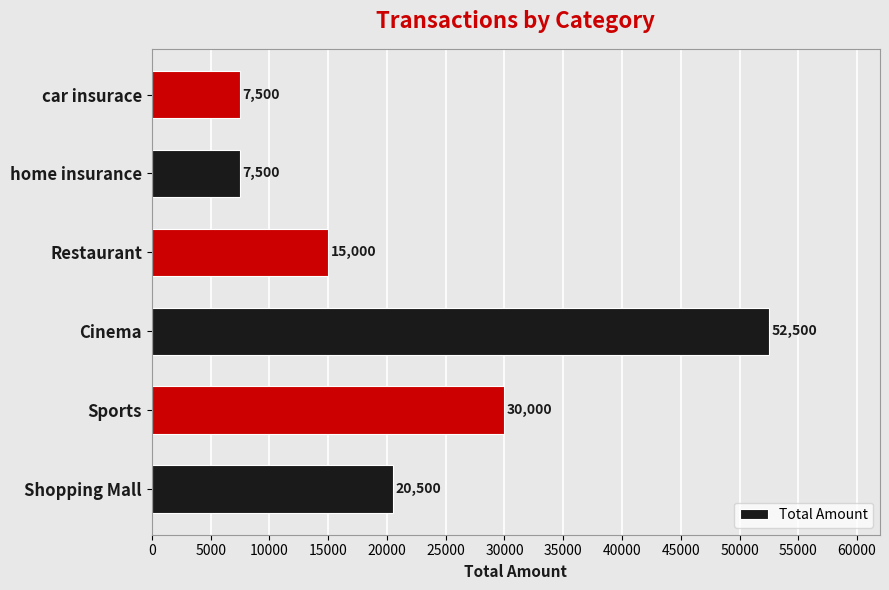

Between Shopping Mall and home insurance, which is larger?

Shopping Mall